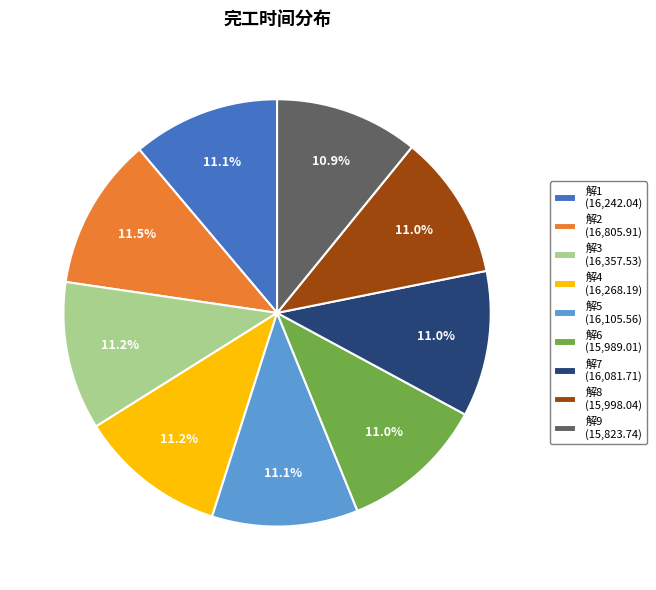

To the nearest percent, what is the difference between the largest and smallest slice percentages?

1%